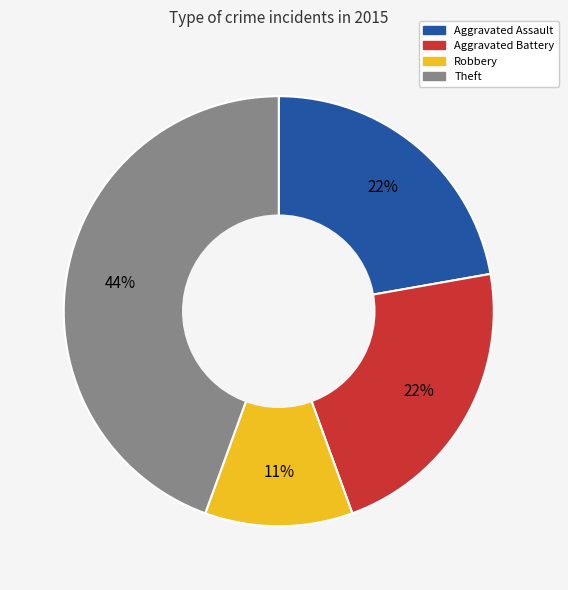

To the nearest percent, what portion does Theft represent?

44%